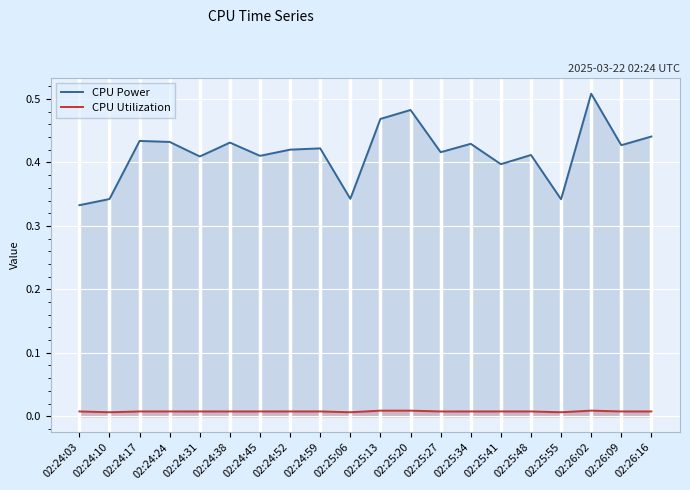

Does the chart display data point markers on the line(s)?

No